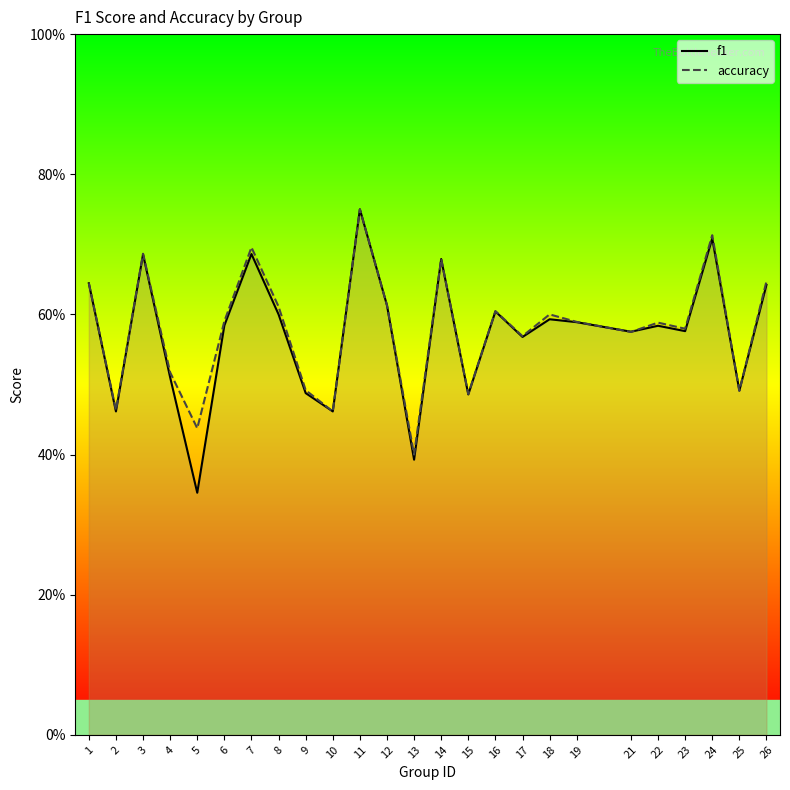

Reading right to left, list all the values displayed in this chart.

f1: 0.6	0.5	0.7	0.6	0.6	0.6	0.6	0.6	0.6	0.6	0.5	0.7	0.4	0.6	0.8	0.5	0.5	0.6	0.7	0.6	0.3	0.5	0.7	0.5	0.6
accuracy: 0.6	0.5	0.7	0.6	0.6	0.6	0.6	0.6	0.6	0.6	0.5	0.7	0.4	0.6	0.8	0.5	0.5	0.6	0.7	0.6	0.4	0.5	0.7	0.5	0.6